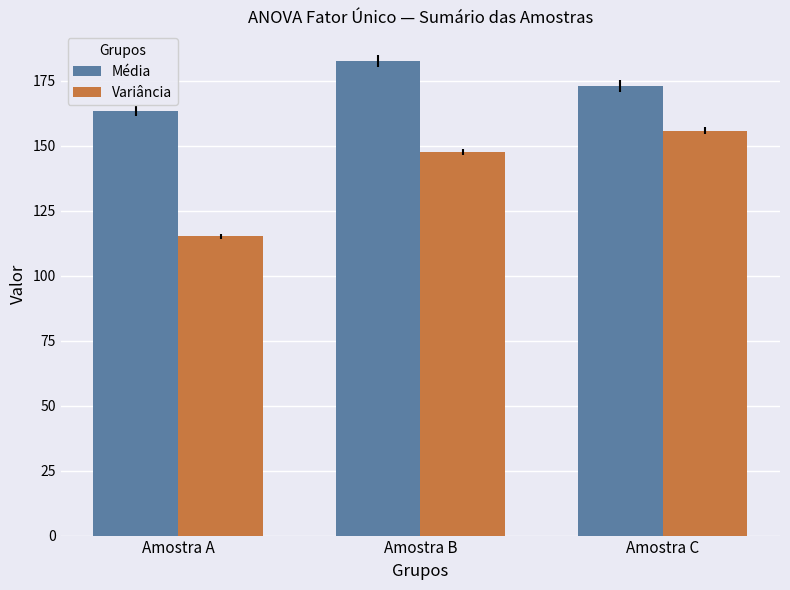

At which label does Variância reach its minimum?

Amostra A